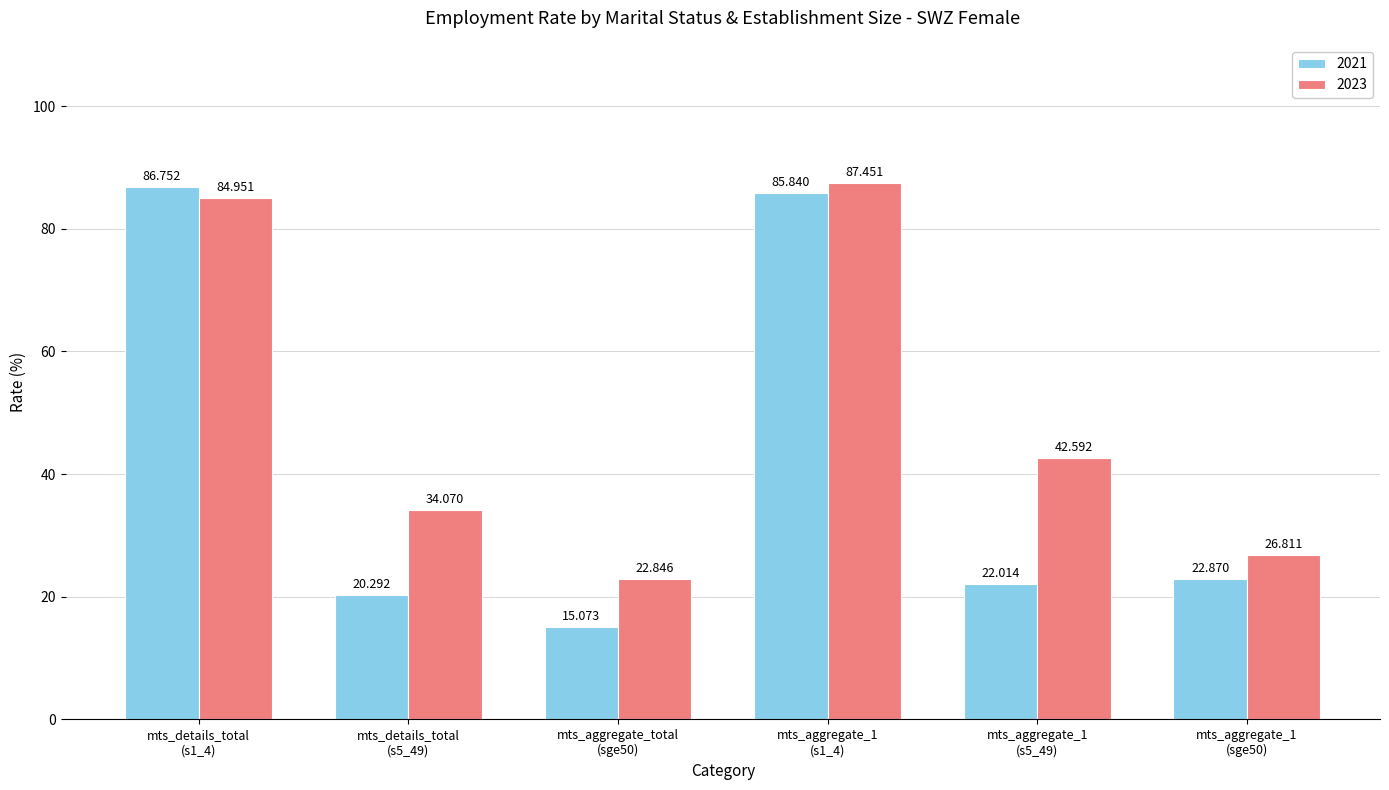

Which series has the widest spread of values?

2021